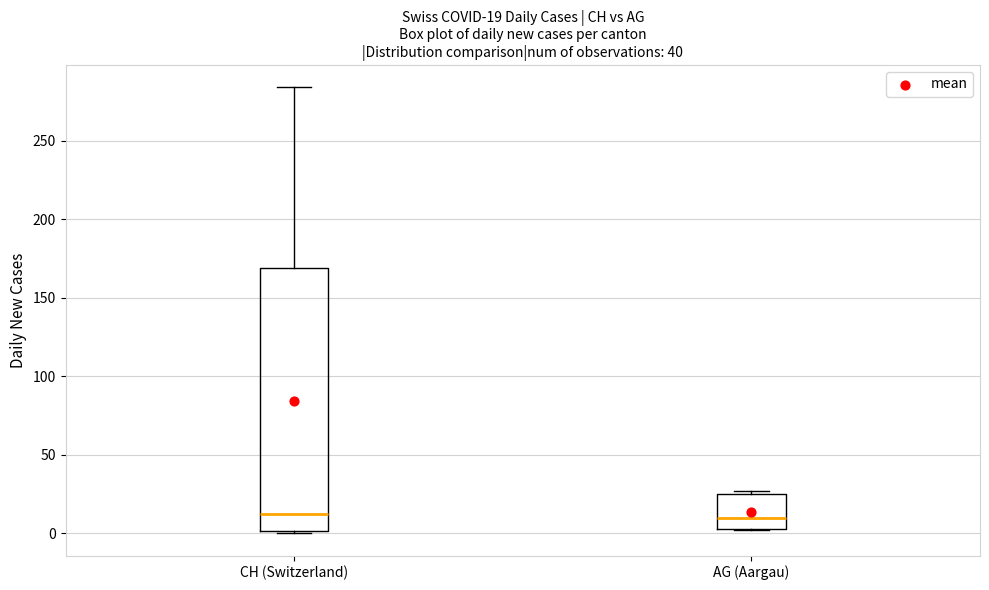

Comparing the boxes themselves (not the whiskers), which one is the tallest?

CH (Switzerland)